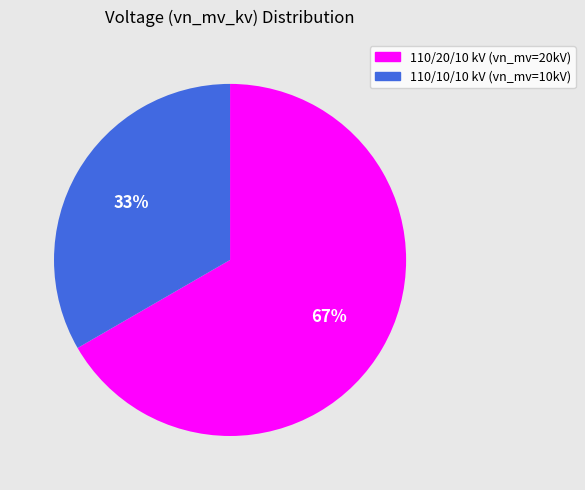

Is there any slice that represents more than half of the pie?

Yes